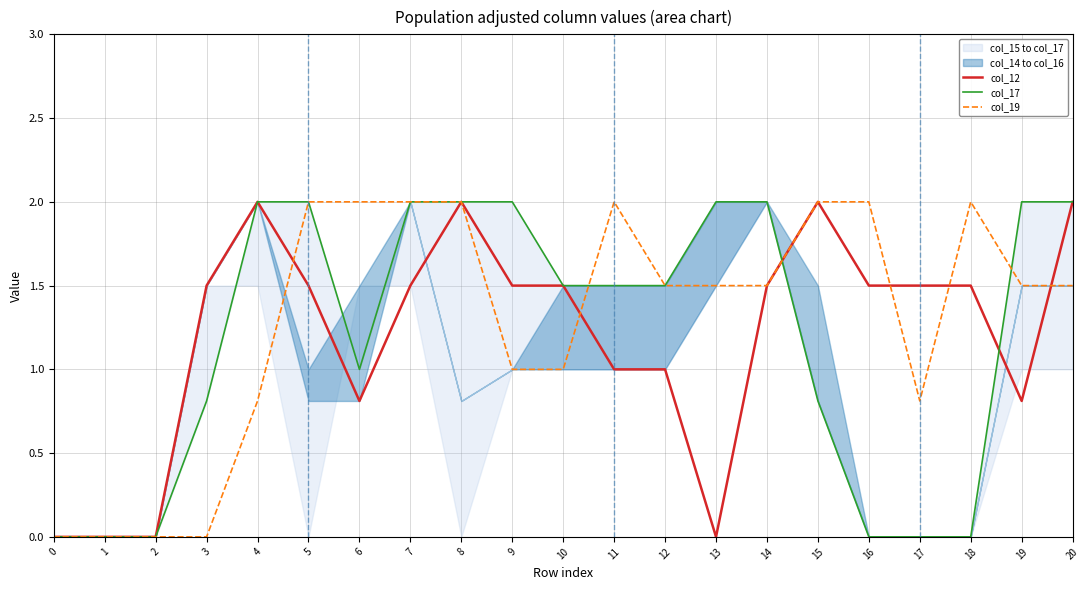

How many interior local valleys does the col_12 series have?

3